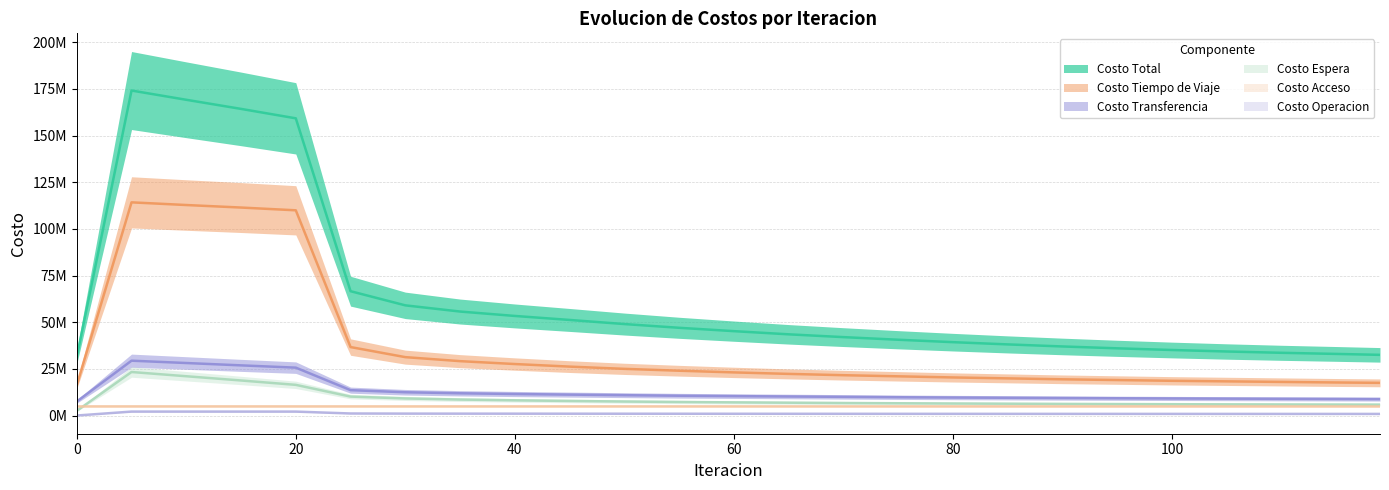

How many values in the Costo Transferencia series exceed 10200000?

12